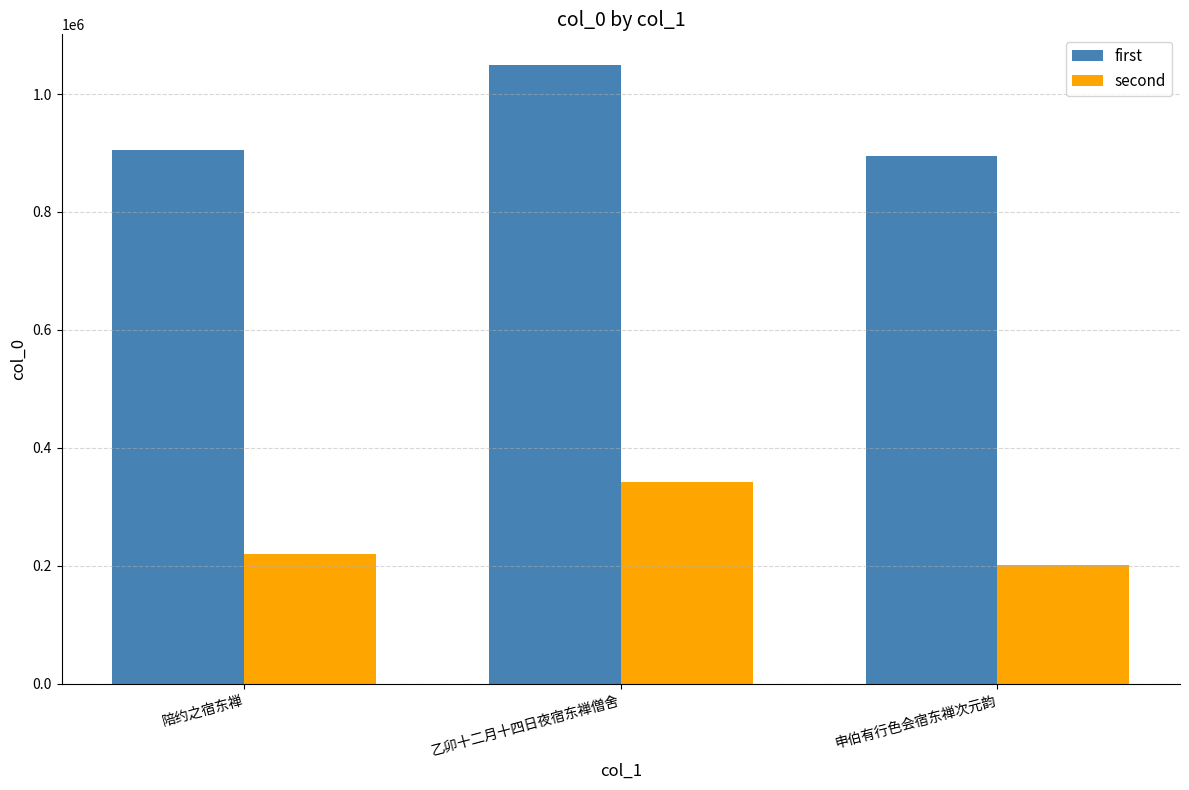

What is the label of the 2nd bar from the right?

乙卯十二月十四日夜宿东禅僧舍